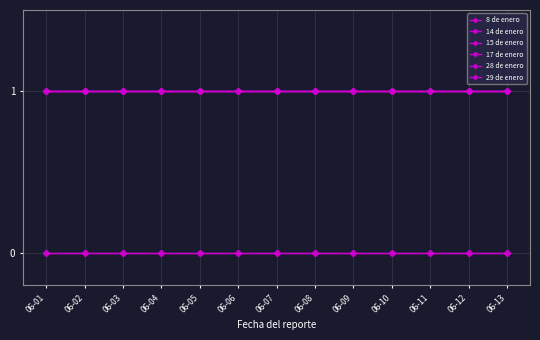

True or false: 17 de enero has a value of 1 at 06-08.

True